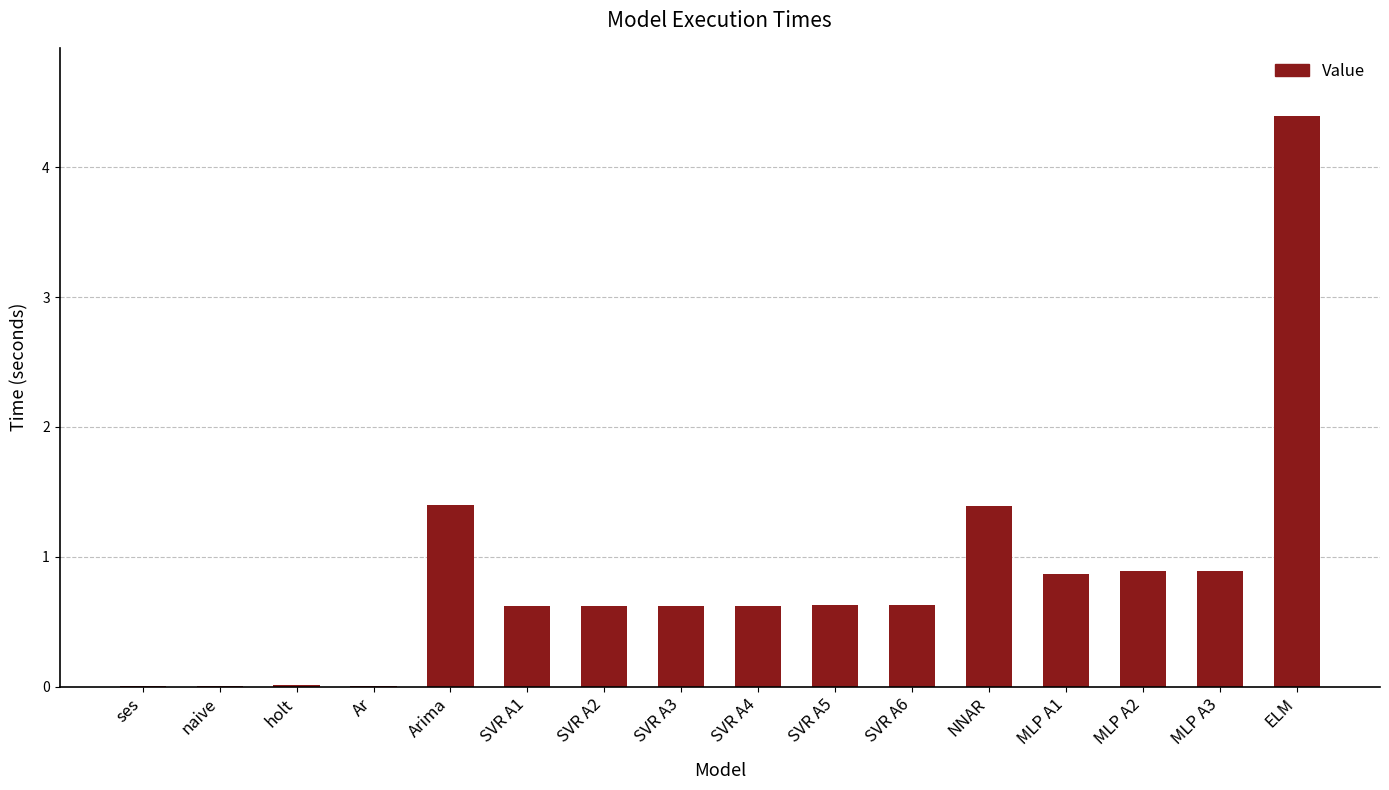

What is the change in value from Arima to ELM?

+3.0